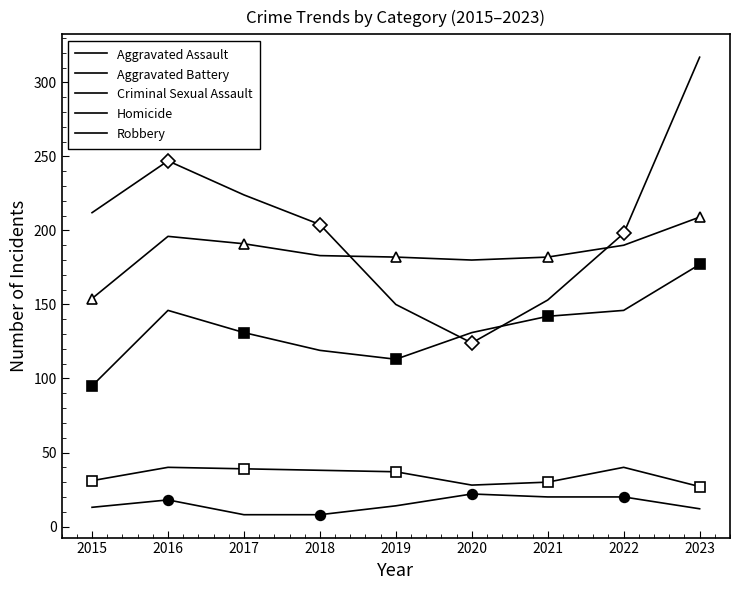

True or false: Criminal Sexual Assault and Homicide cross at least once.

False